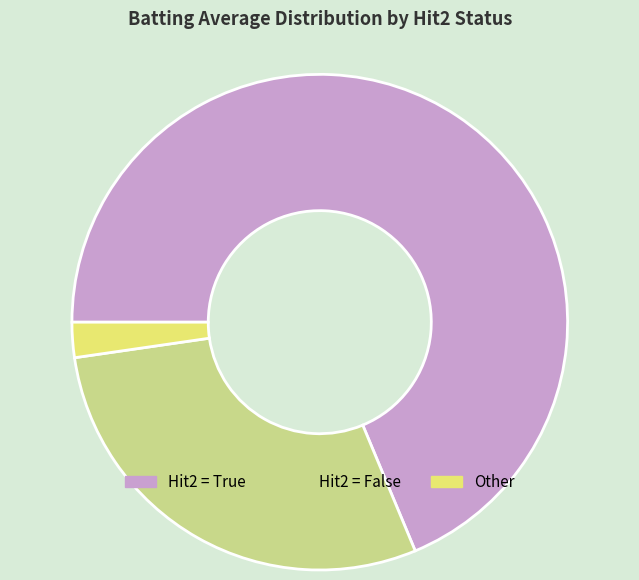

How many slices are in this pie chart?

3